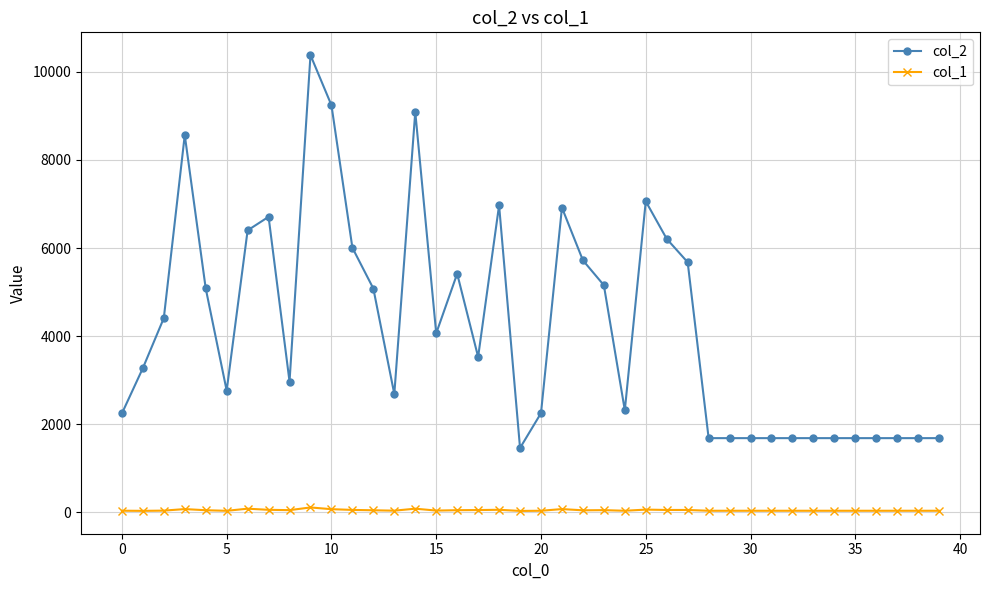

How many data points in col_2 are less than 3525?

20